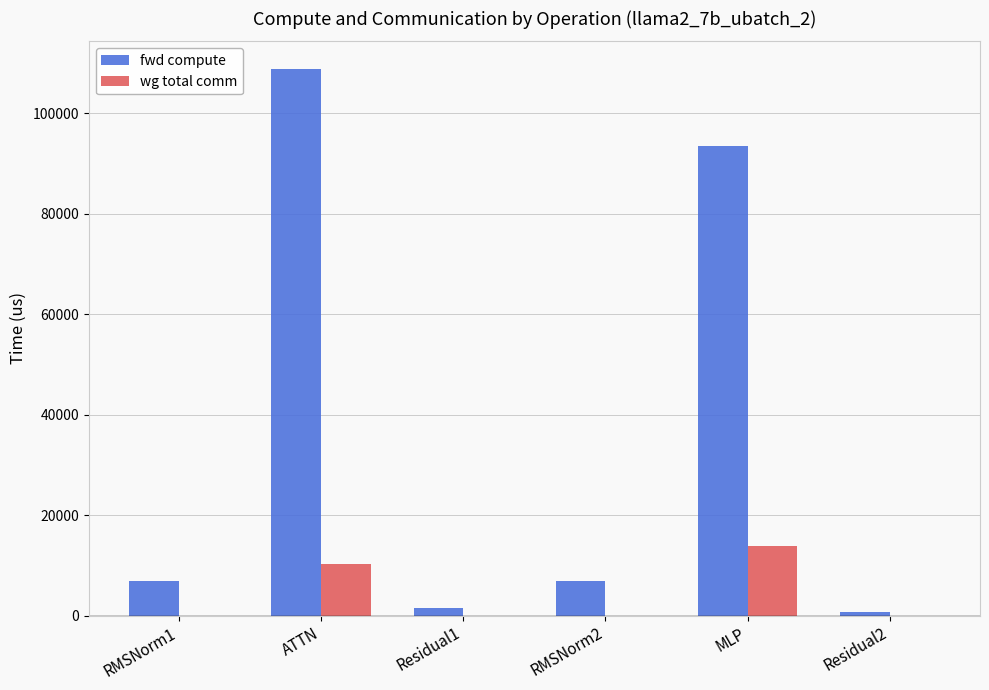

Which series changed the most between RMSNorm2 and Residual2?

fwd compute